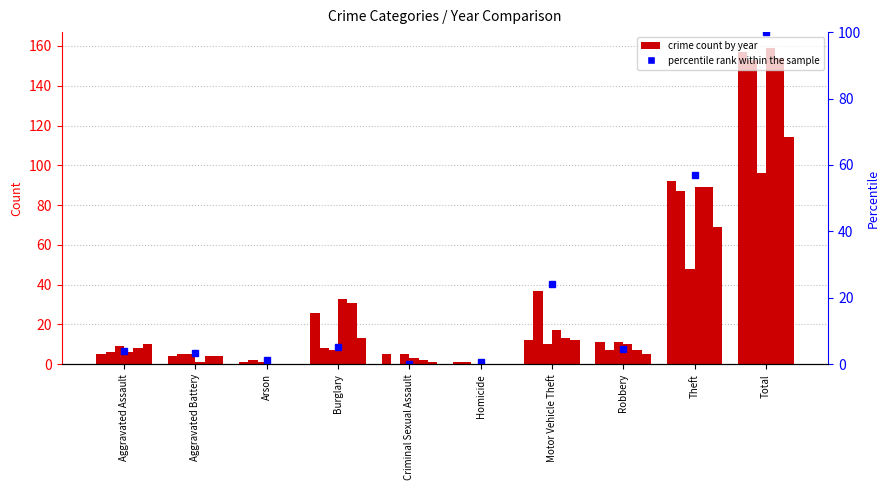

How many positive values are there?

9